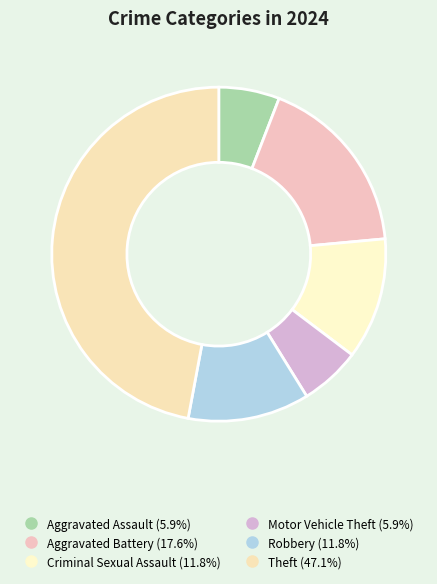

Which slice is the smallest?

Aggravated Assault